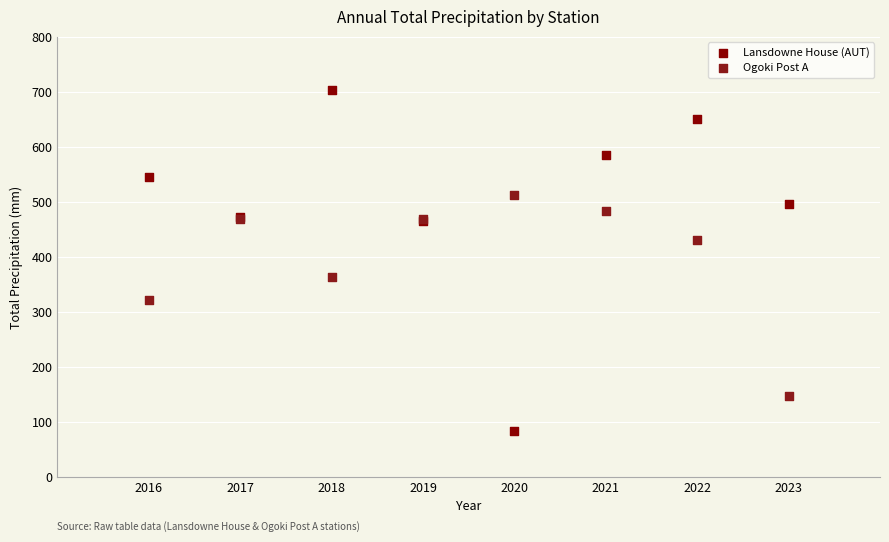

What is the X range (max minus min) for the scatter plot?

7.0